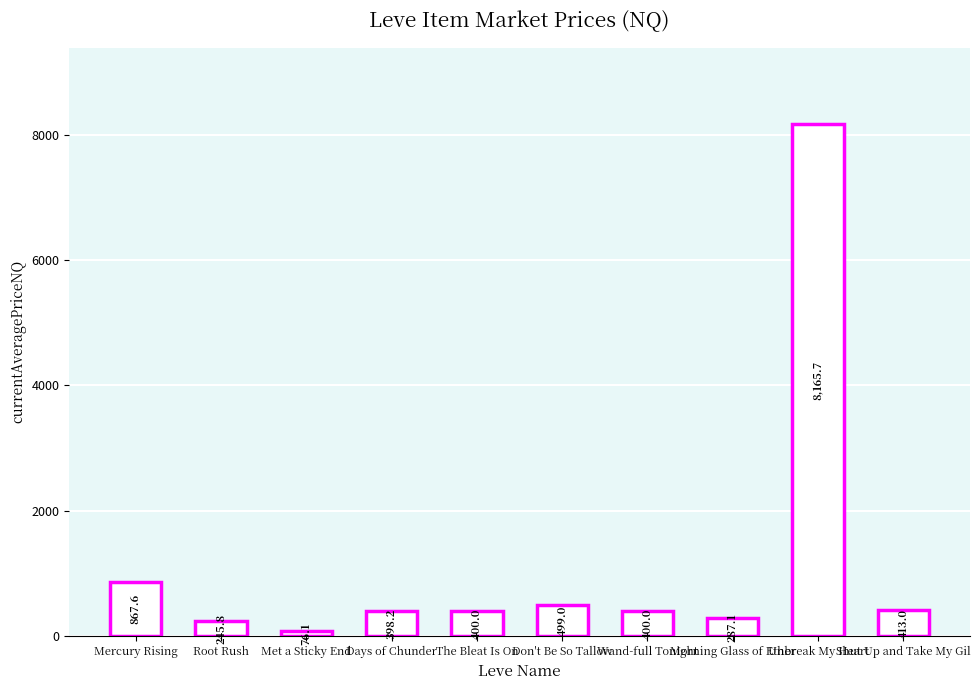

Reading left to right, what are all the values shown in this chart?

867.6	245.8	76.1	398.2	400.0	499.0	400.0	287.1	8165.7	413.0